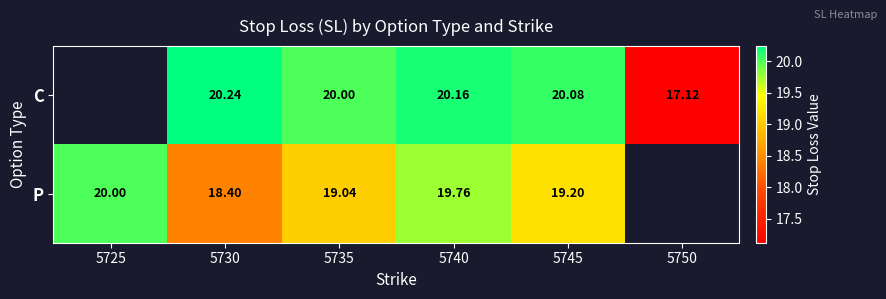

The C series shows 12.3 at 5730. True or false?

False